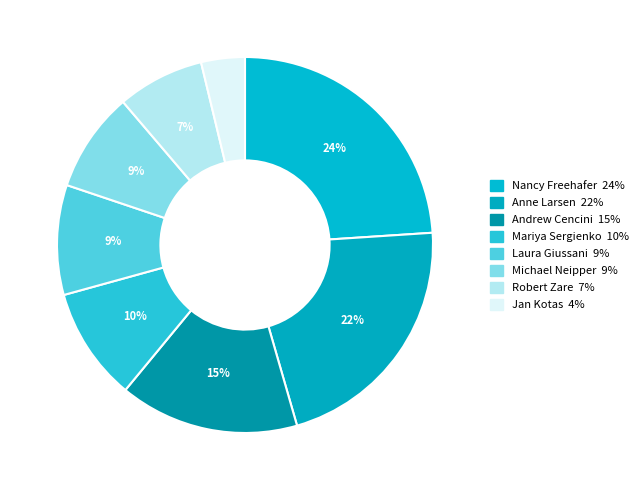

What percentage is NOT represented by Laura Giussani?

90.6%